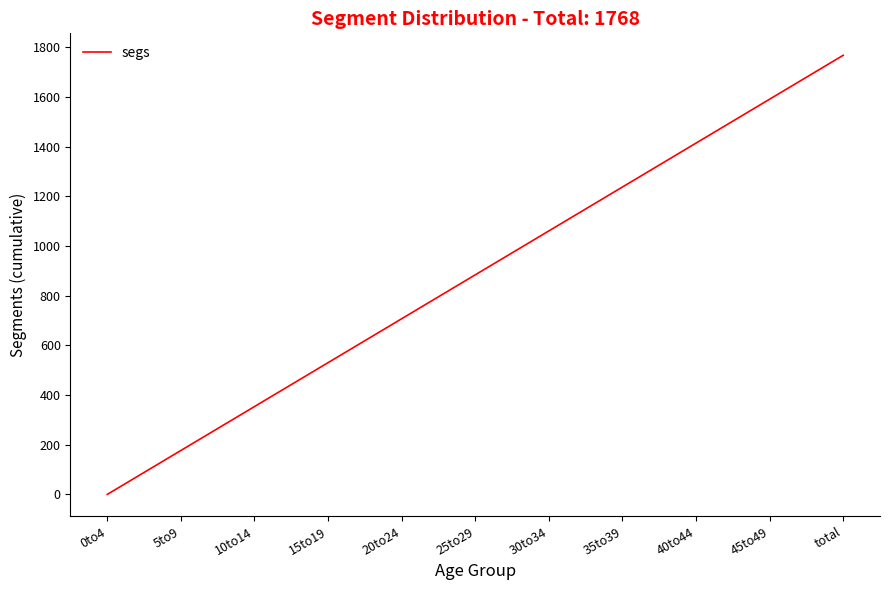

What position from the right is total?

1